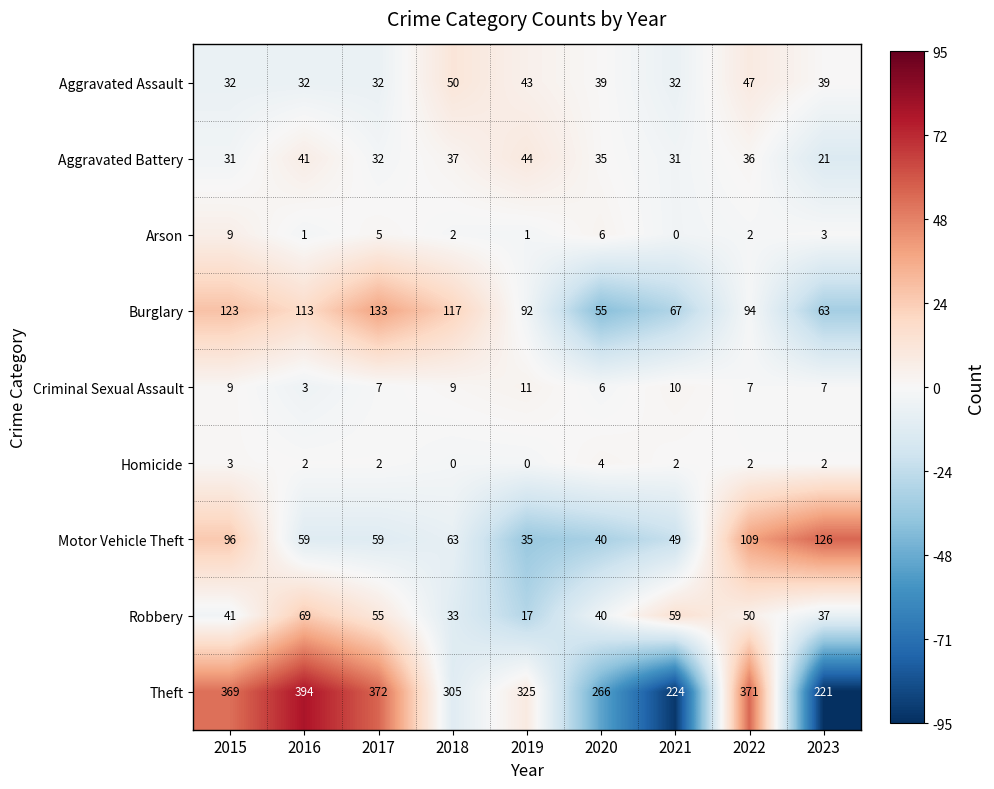

How many categories are shown in the chart?

9